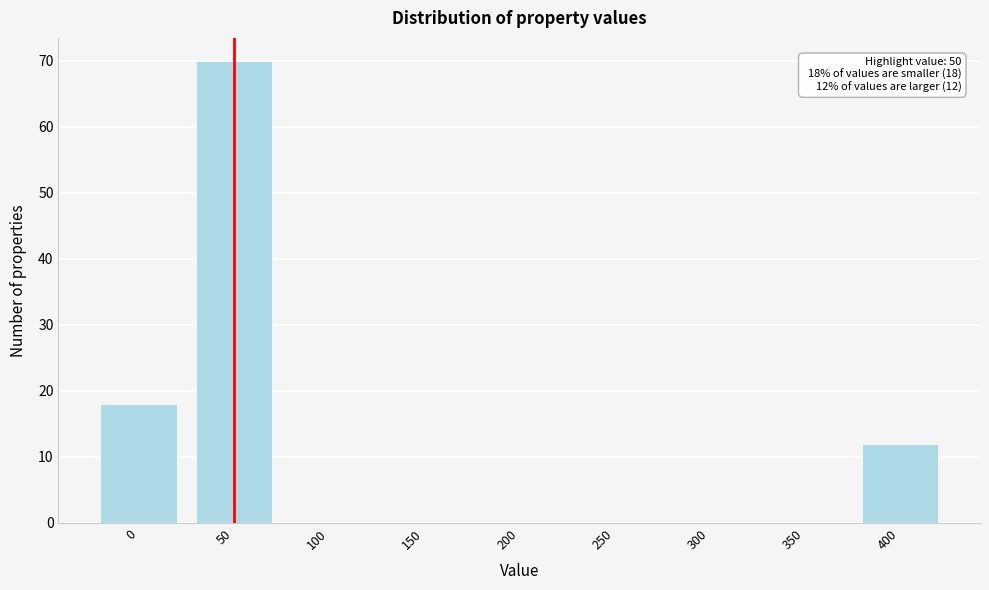

Reading right to left, list all the values displayed in this chart.

400=12	350=0	300=0	250=0	200=0	150=0	100=0	50=70	0=18